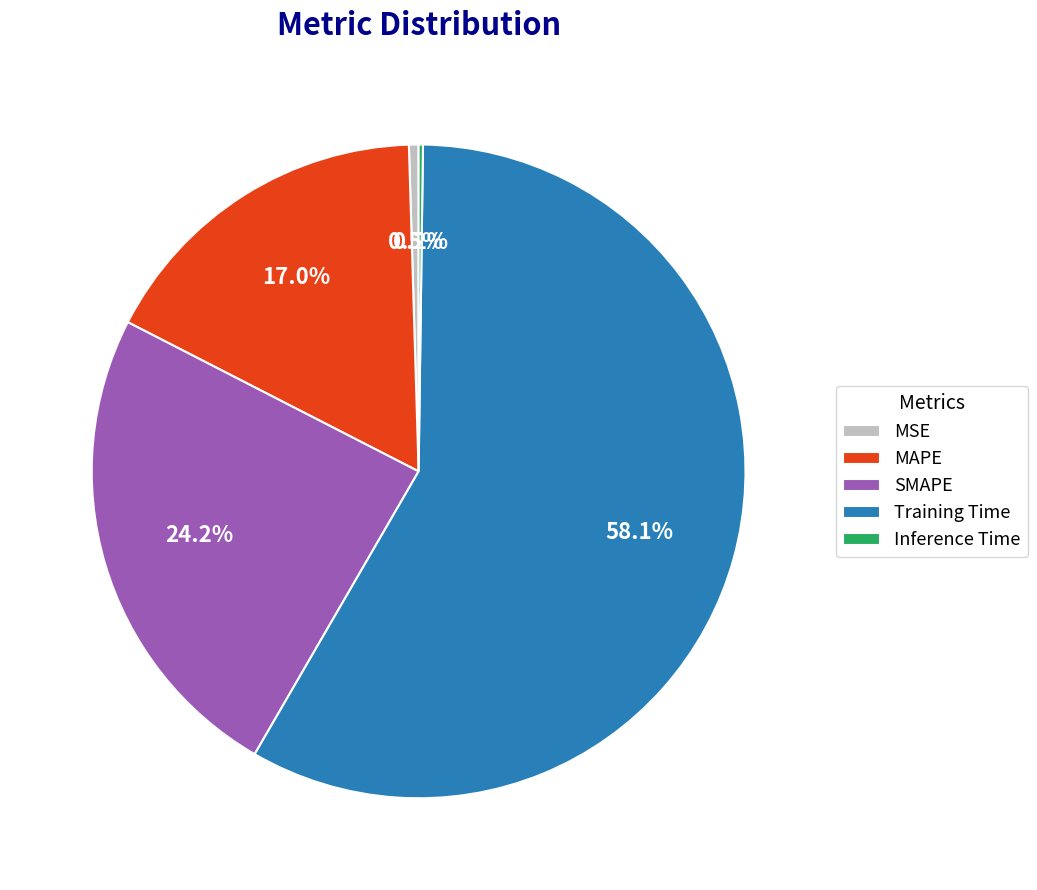

What percentage do SMAPE and Training Time together represent?

82.3%